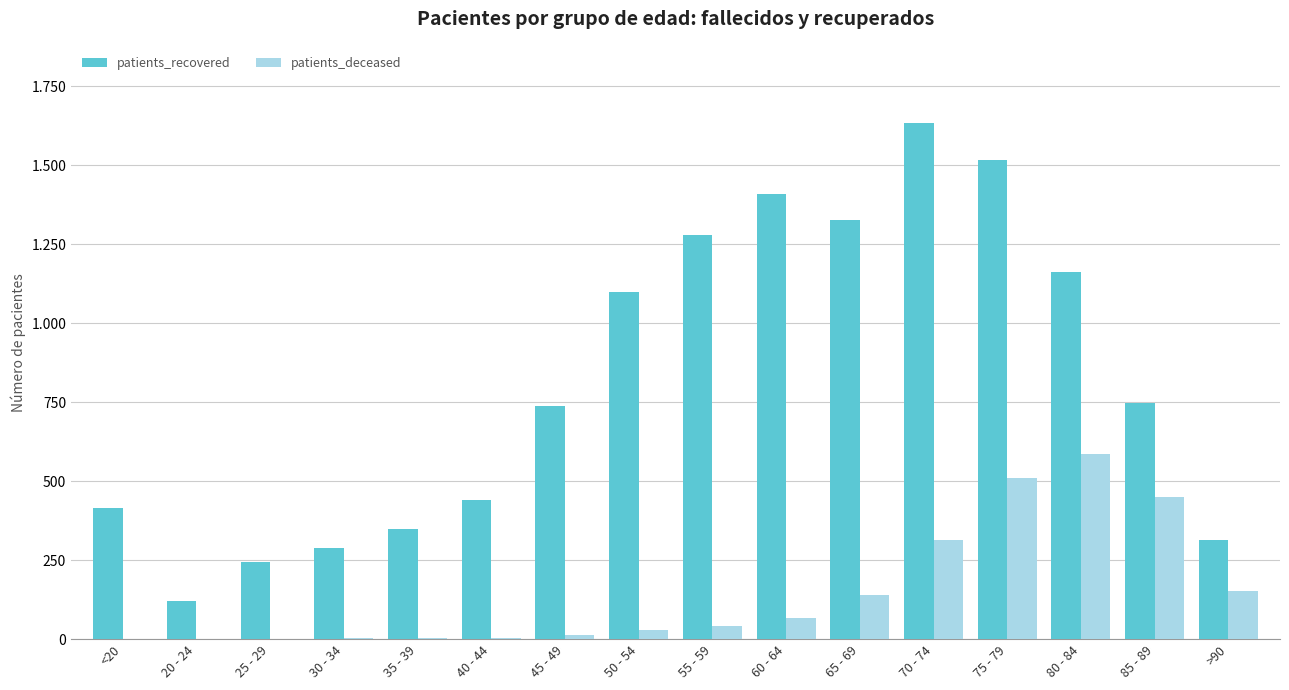

True or false: patients_recovered has a value of 1756 at 65 - 69.

False